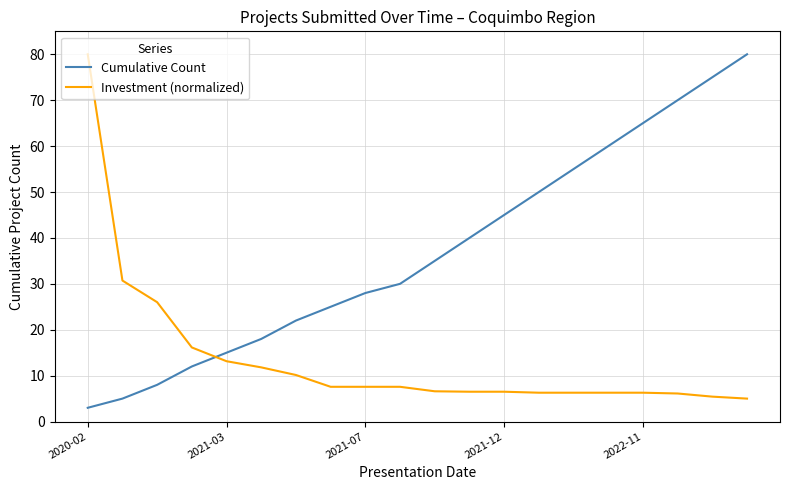

Which series has the largest total across all categories?

Cumulative Count